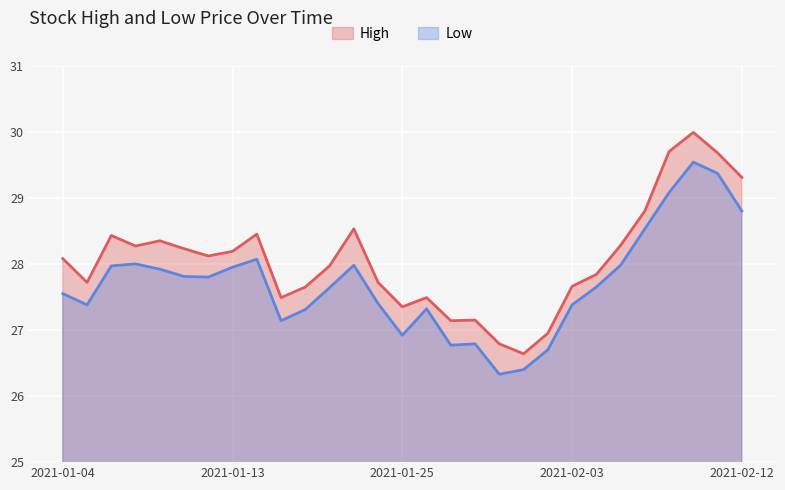

What is the label of the 2nd point from the left?

2021-01-05